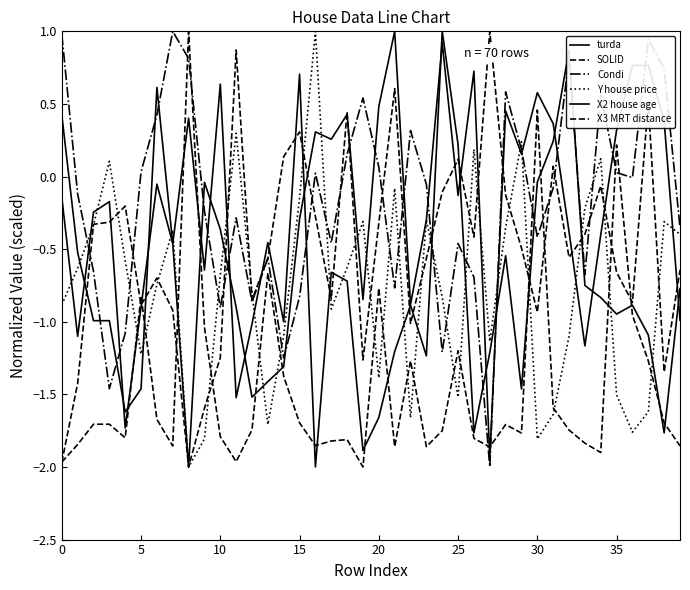

What is the sum of all X3 MRT distance values?

-58.2